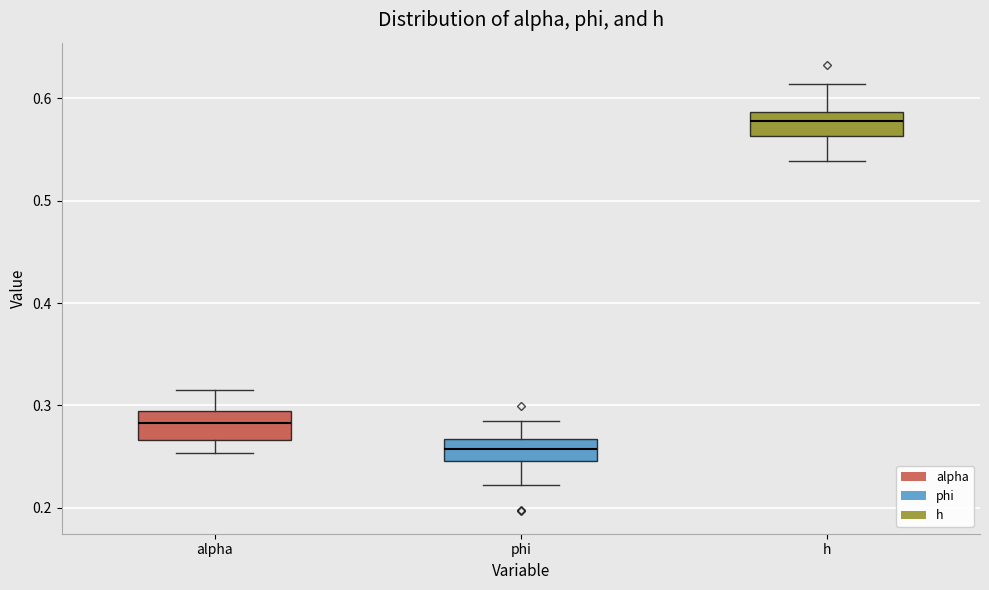

Reading left to right, read every box against the y-axis: the position of its median line, the range the box covers, and the ends of its whiskers. The values are not printed on the chart, so give them approximately, as read against the axis.

alpha: median 0.28, box 0.27 to 0.29, whiskers 0.25 to 0.31
phi: median 0.26, box 0.25 to 0.27, whiskers 0.22 to 0.28
h: median 0.58, box 0.56 to 0.59, whiskers 0.54 to 0.61